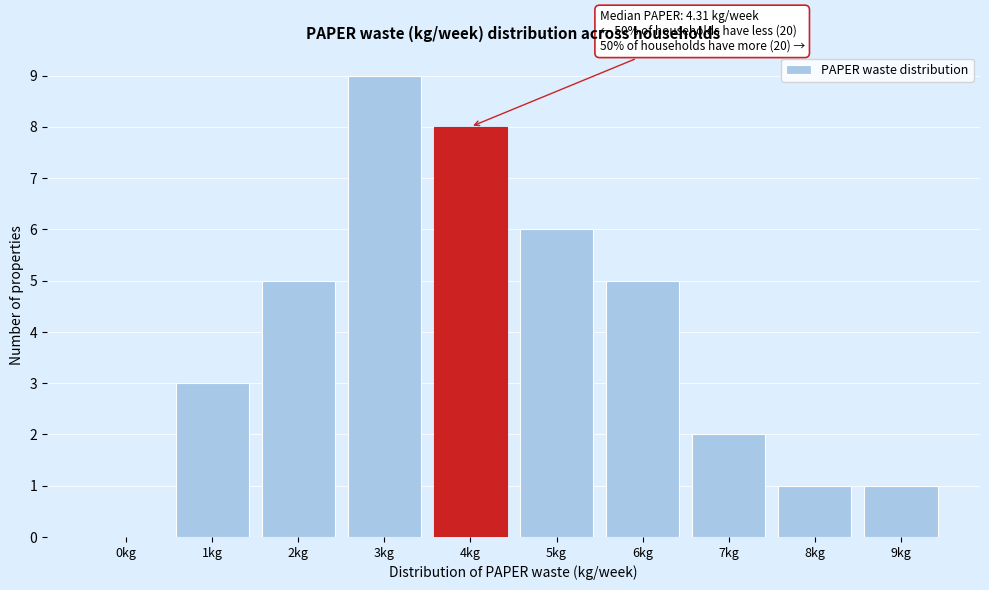

Reading right to left, list all the values displayed in this chart.

9kg=1	8kg=1	7kg=2	6kg=5	5kg=6	4kg=8	3kg=9	2kg=5	1kg=3	0kg=0